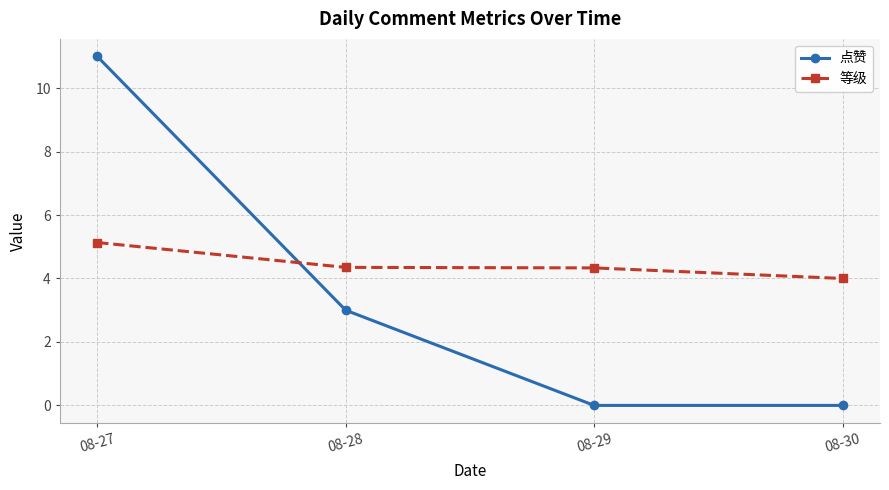

What is the spread (max minus min) of values at 08-29?

4.3